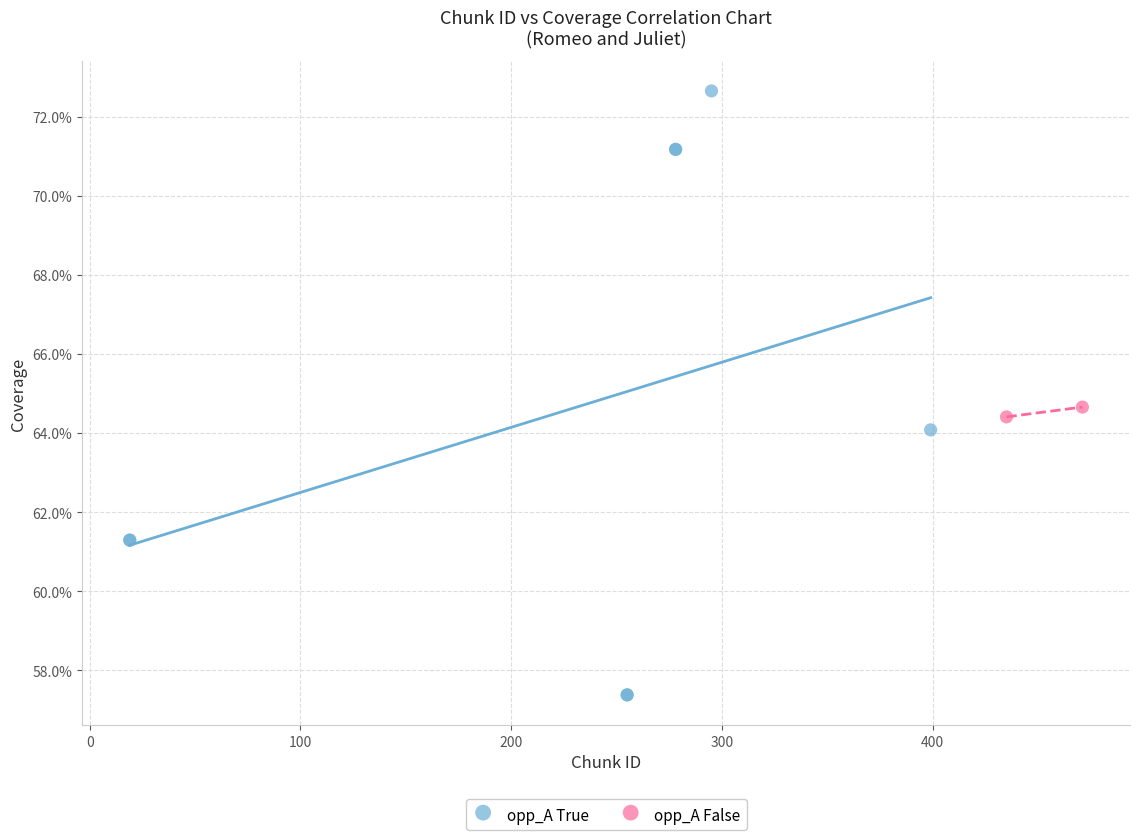

What are all the series names shown in the legend?

opp_A True, opp_A False